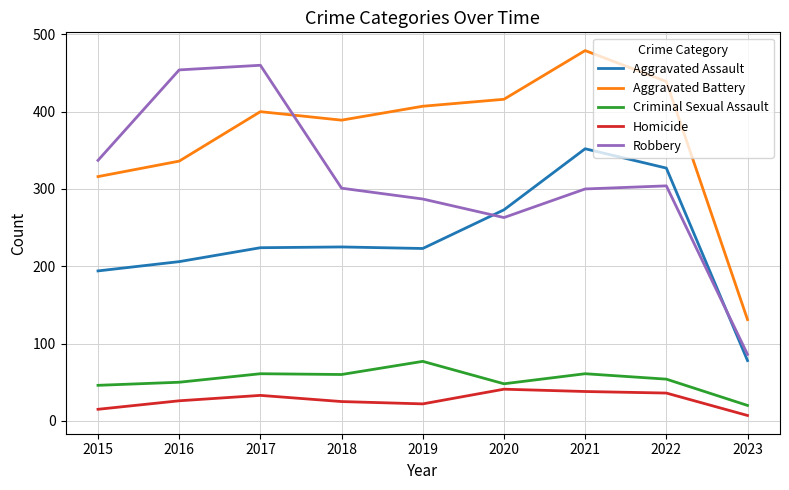

What is the sum of all Aggravated Assault values?

2102